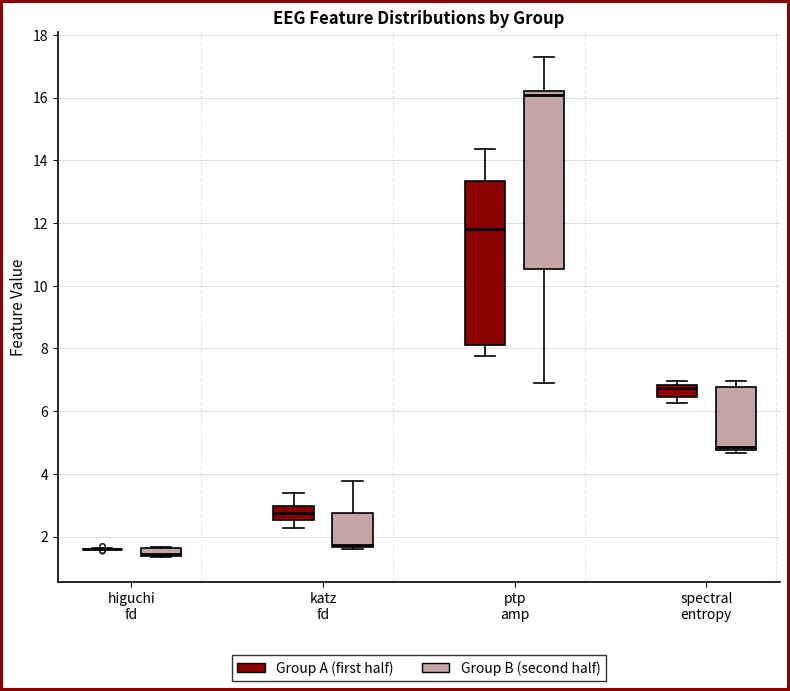

Where does the upper whisker of the box for spectral entropy (Group B (second half)) end on the y-axis? The values are not printed on the chart, so give them approximately, as read against the axis.

7.0